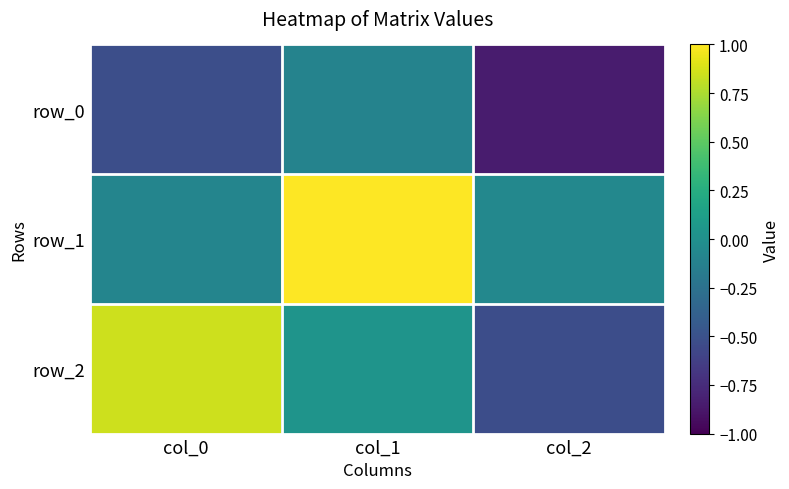

Which has a higher value, col_2 or col_0?

col_0